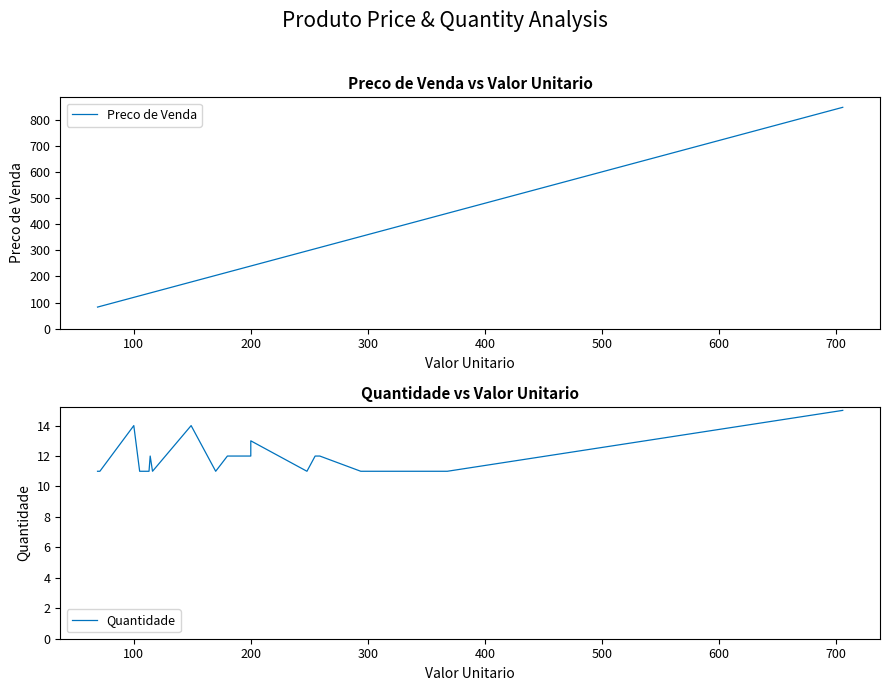

Is it true that Preco de Venda equals 170.8 at 14?

False